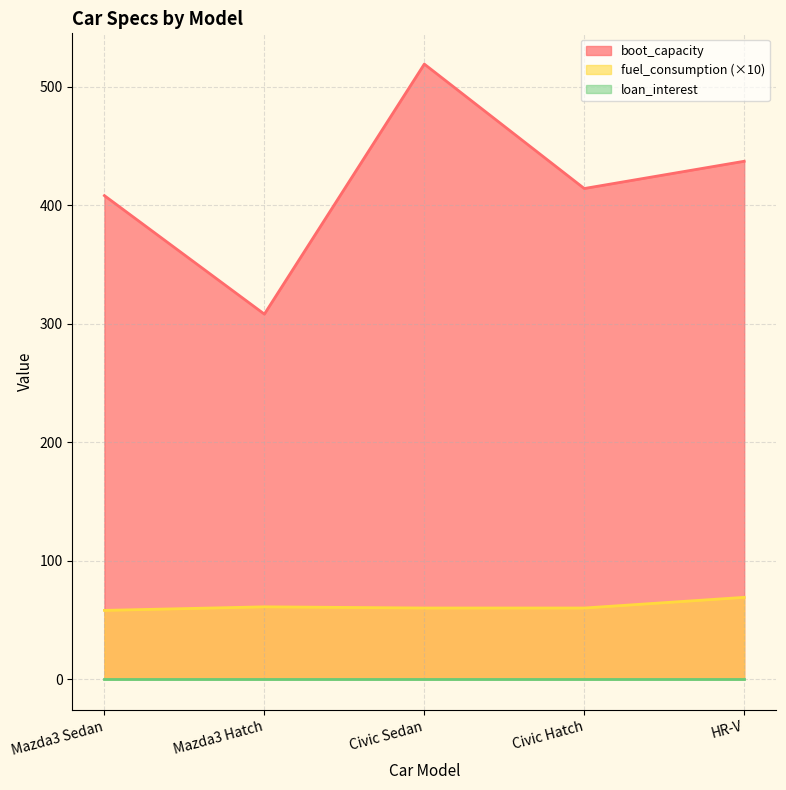

What is the difference between the maximum and second lowest values in the boot_capacity series?

111